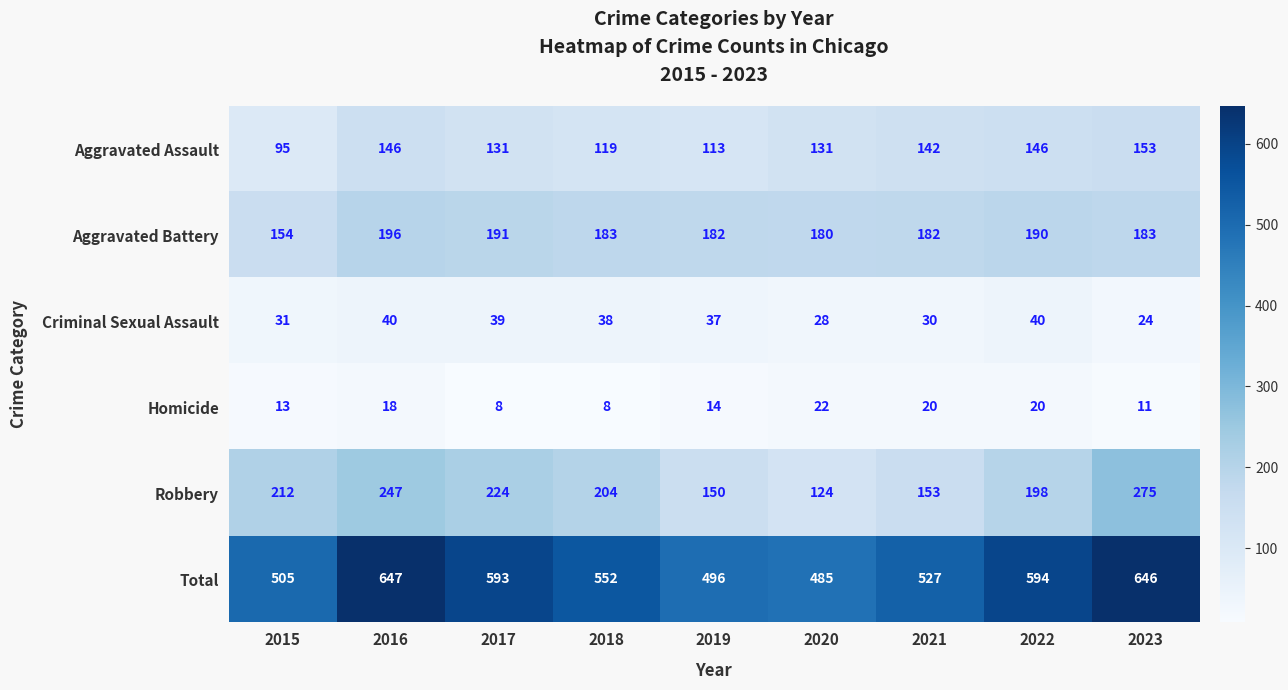

What is the difference between the highest and lowest values at 2016?

629